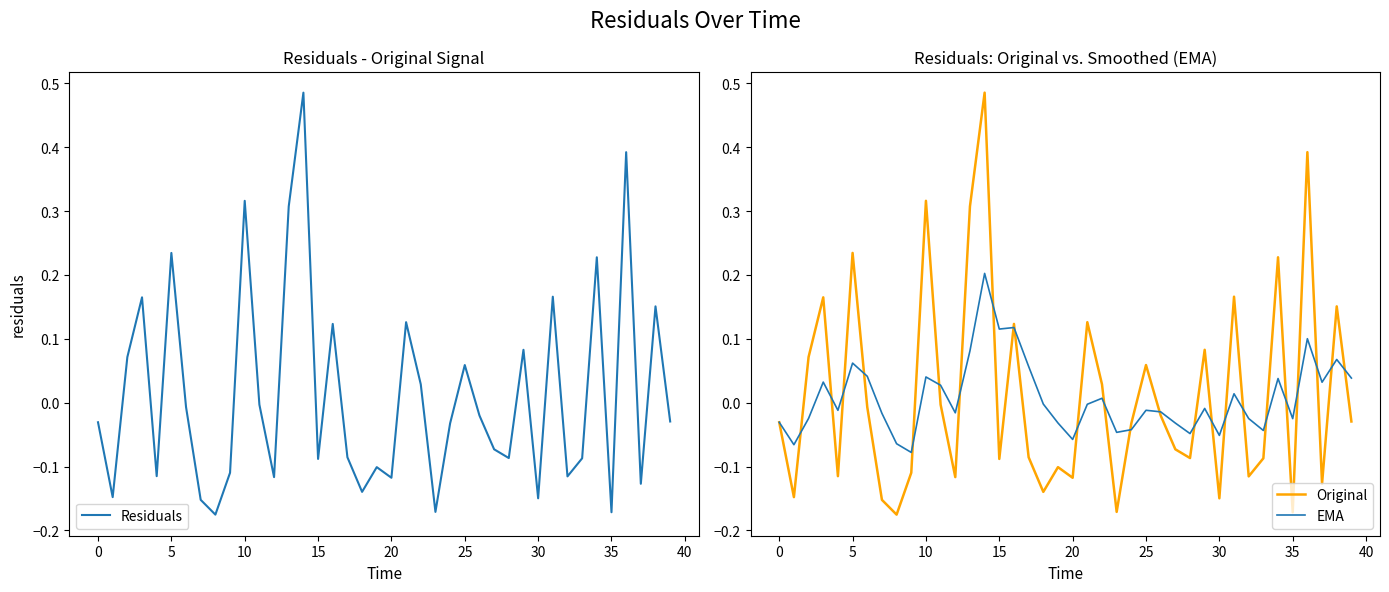

Count the number of data series in this chart.

3